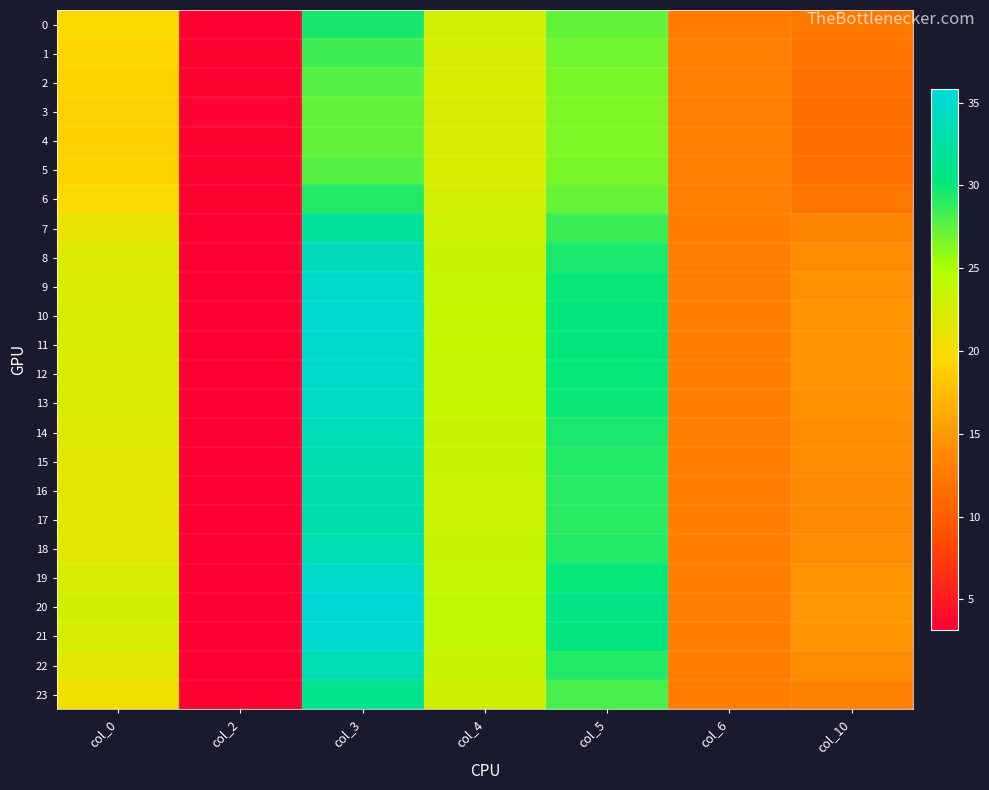

At col_0, list the series in order from largest to smallest.

20, 21, 10, 11, 19, 12, 9, 13, 8, 14, 18, 22, 15, 16, 17, 7, 23, 0, 6, 1, 2, 5, 3, 4